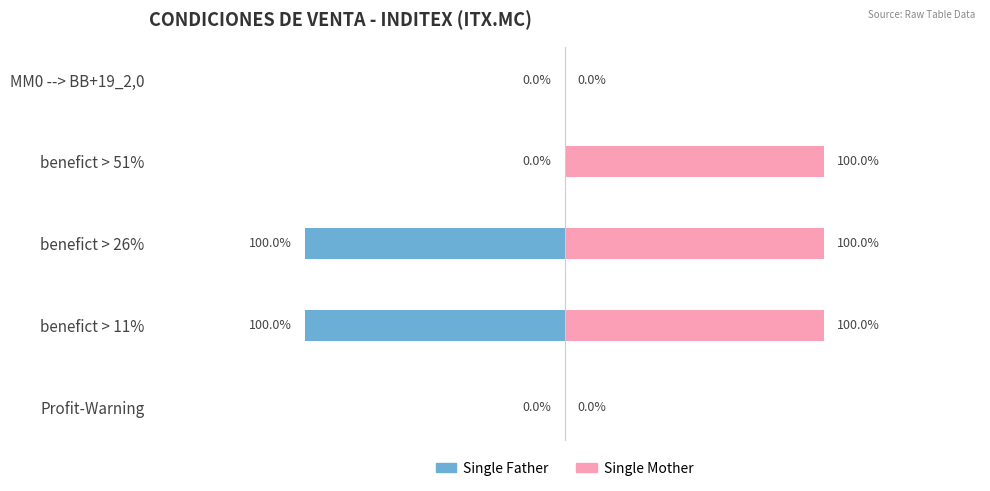

Which series has the largest total across all categories?

Single Mother